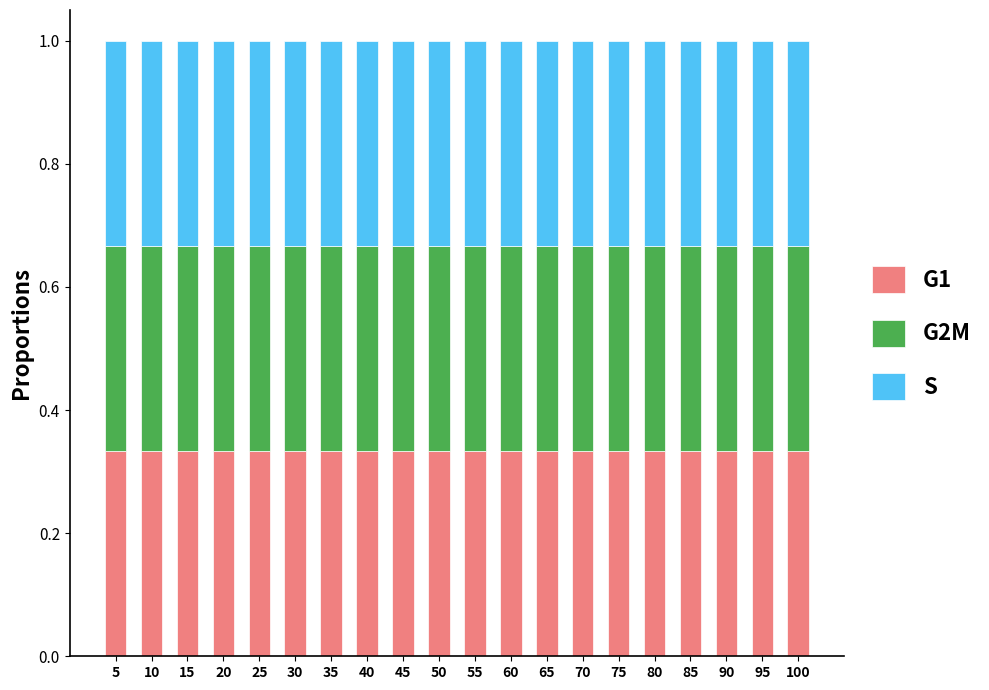

What is the total value across all series at 20?

1.0